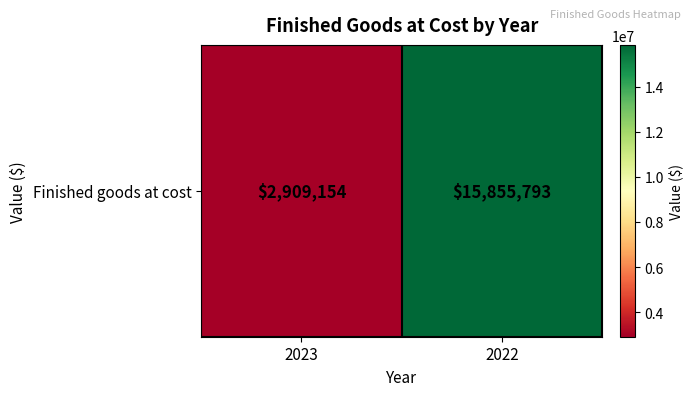

What is the difference between the values at 2023 and 2022?

12946639